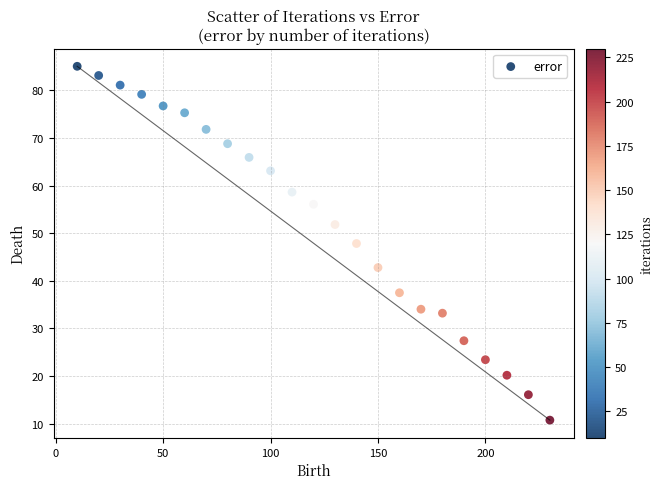

What is the range of X values (max minus min)?

220.0